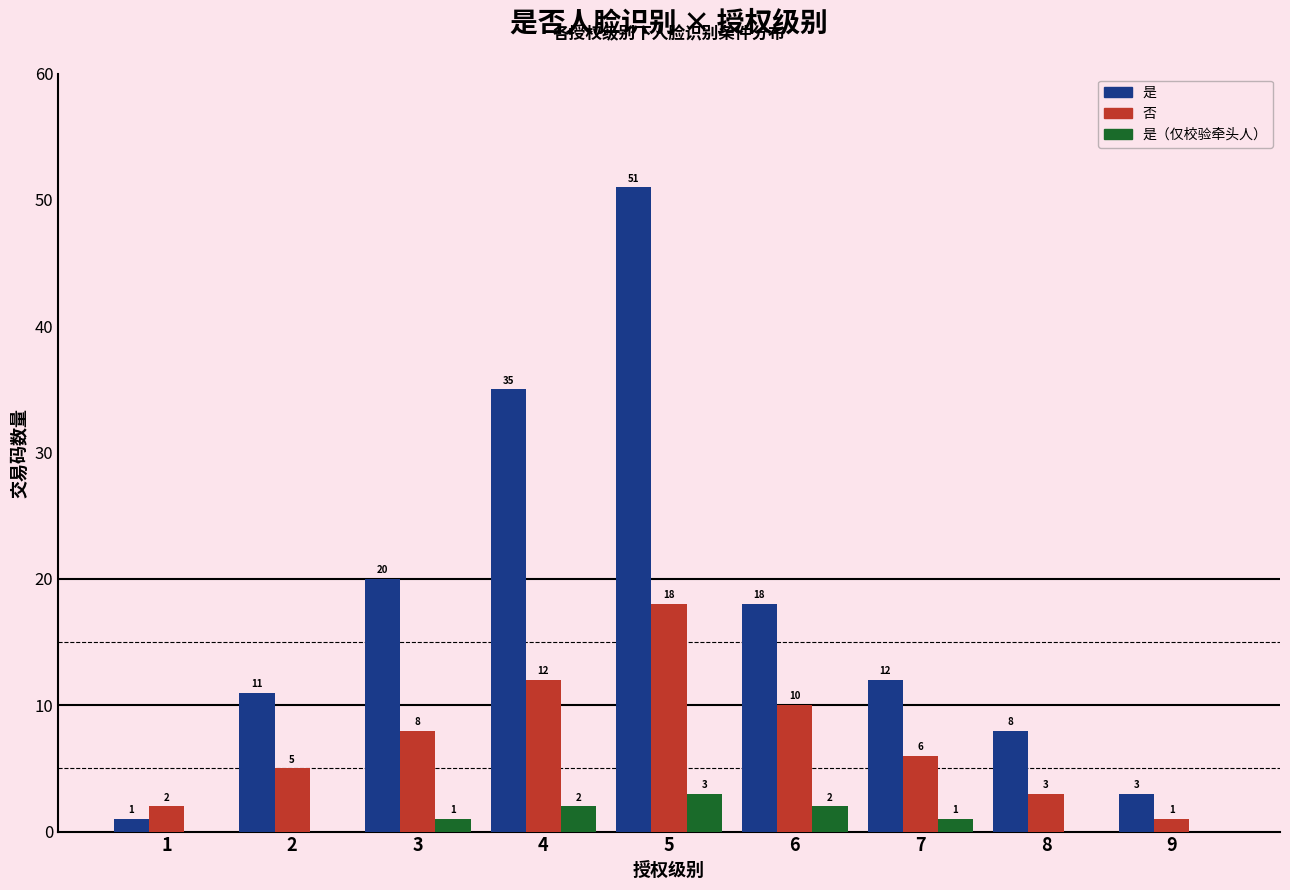

The value of 是 at 8 is 14. True or false?

False